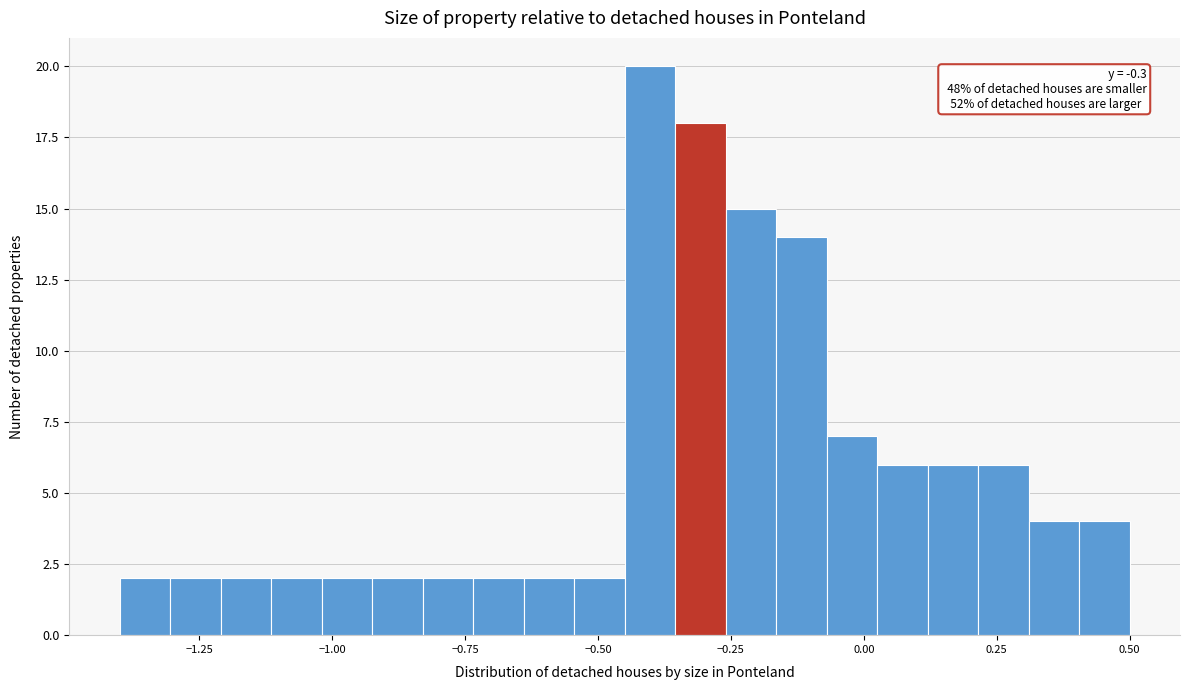

Read against the x-axis, roughly where is the centre of the tallest bar?

-0.40